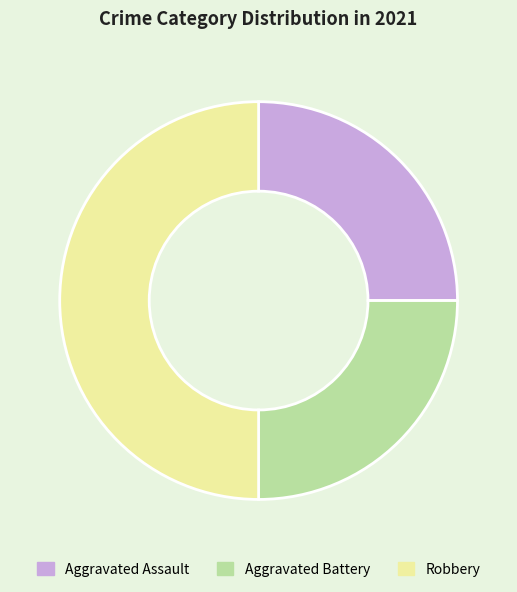

The Aggravated Assault slice represents 25% of the pie. True or false?

True